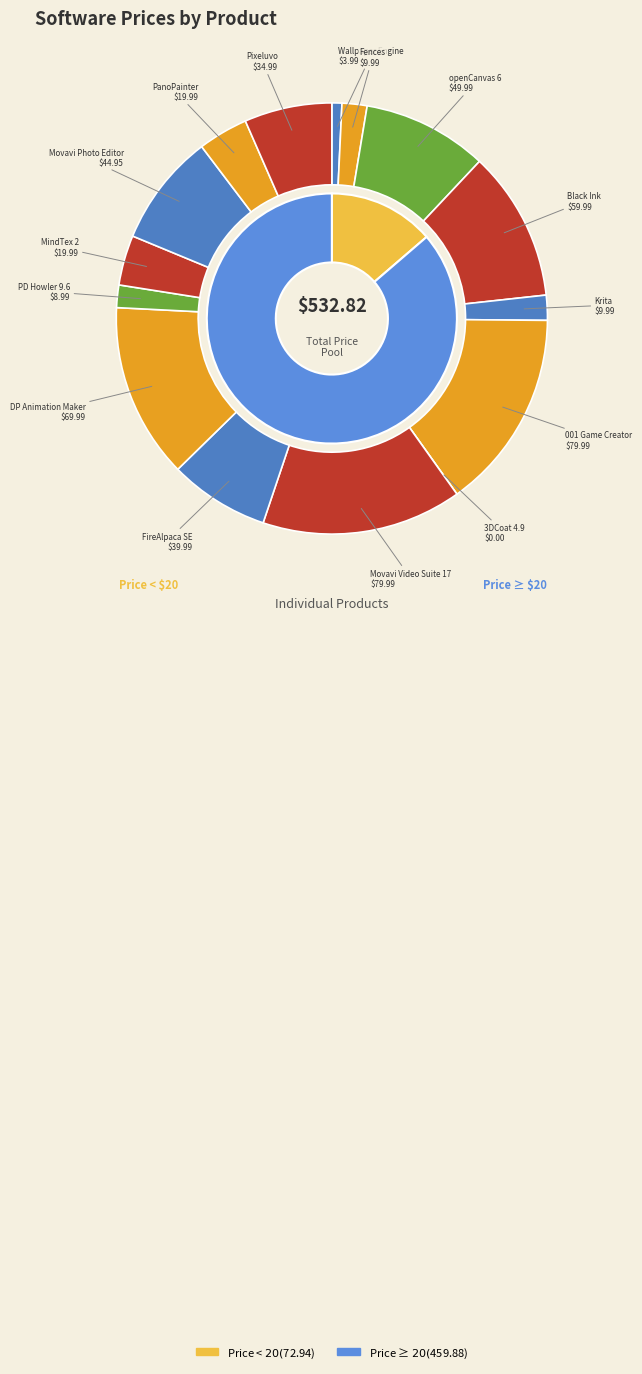

To the nearest percent, what portion does Movavi Photo Editor represent?

8%